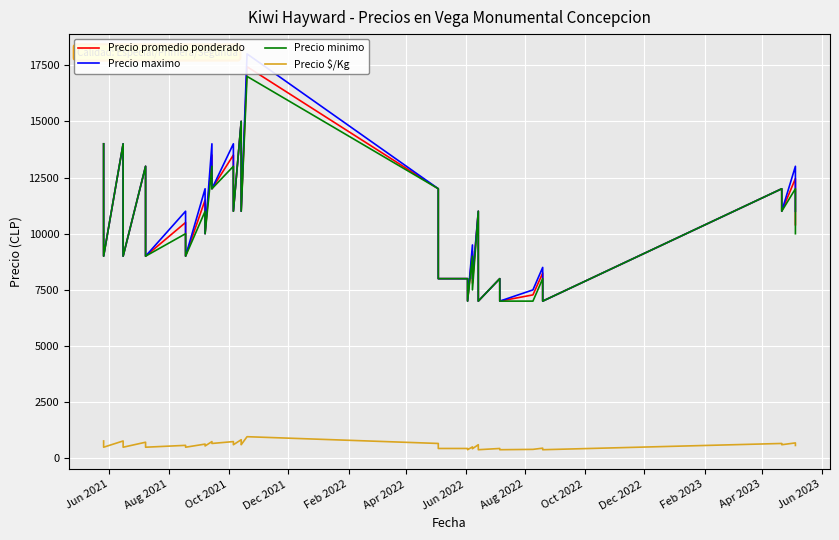

The Precio $/Kg series shows 571 at 25. True or false?

False